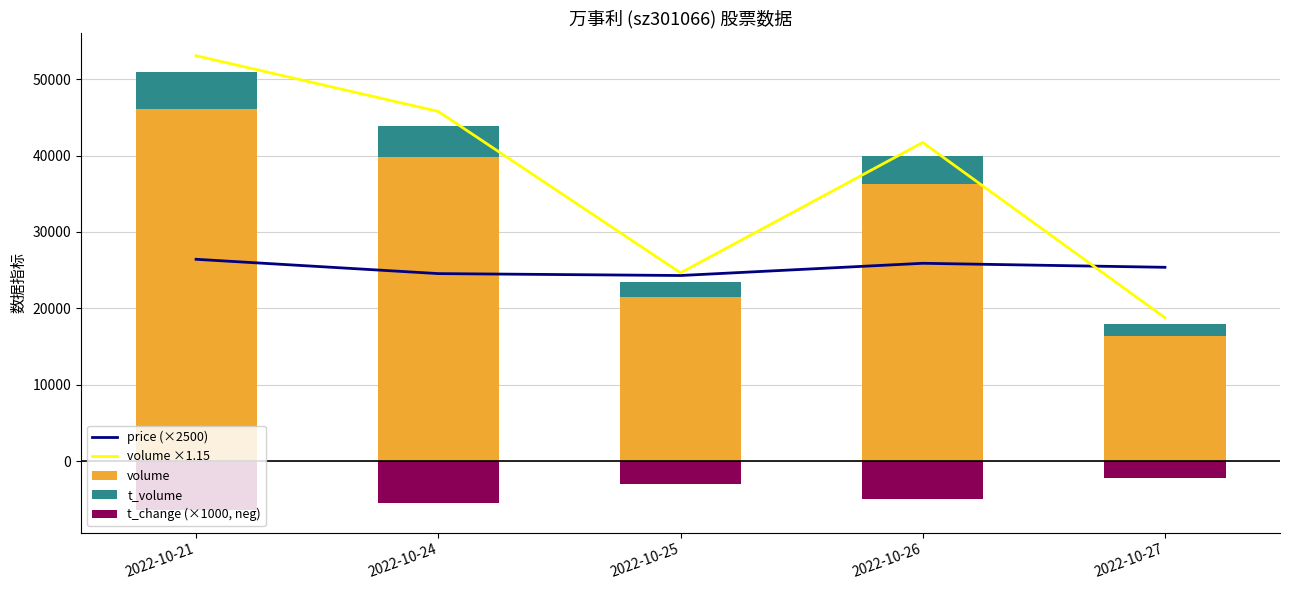

Is it true that volume ×1.15 equals 8268.9 at 2022-10-27?

False